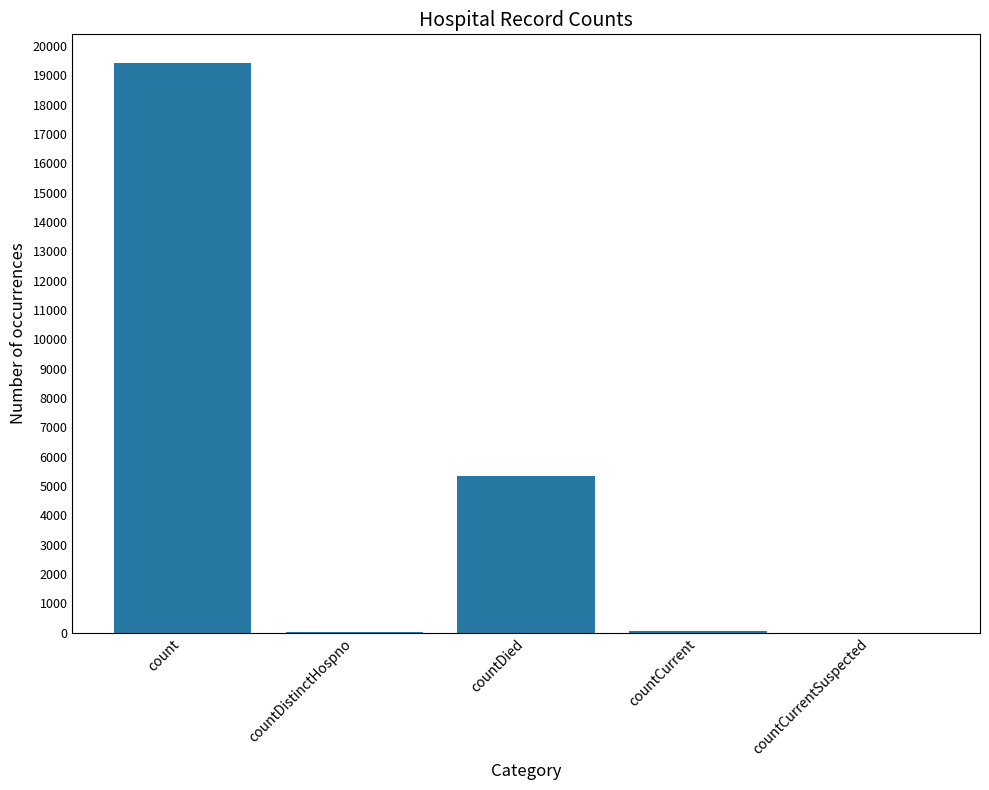

Between count and countDistinctHospno, which is larger?

count